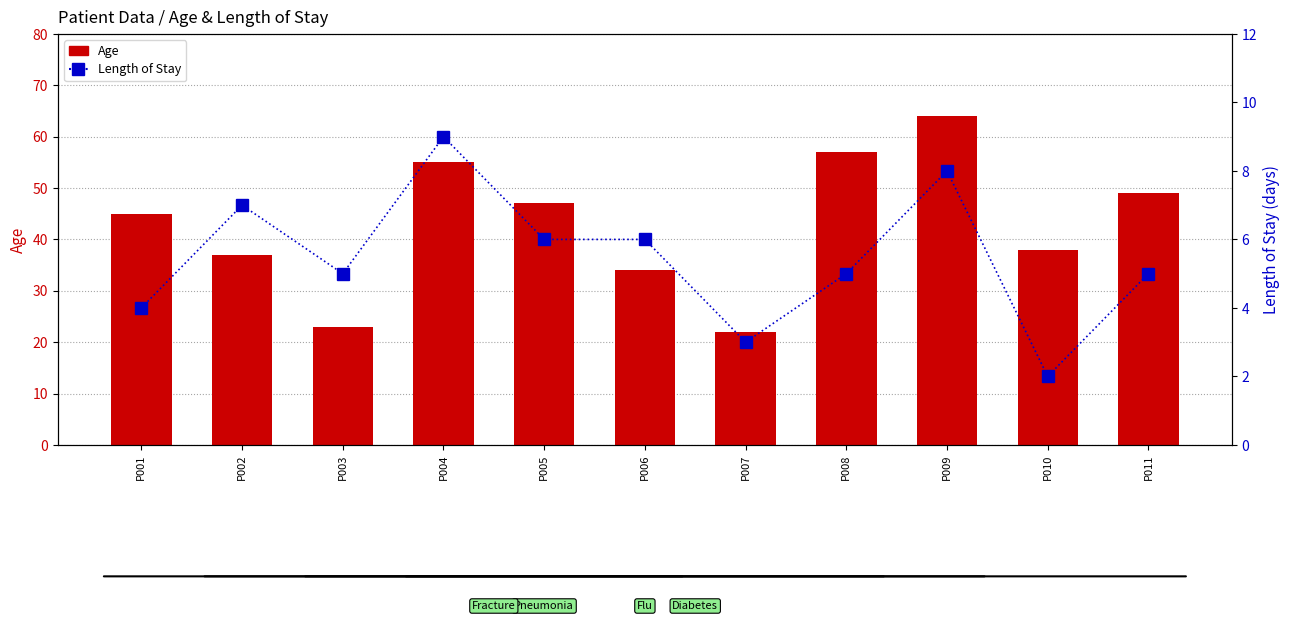

The value of Age at P003 is 23. True or false?

True